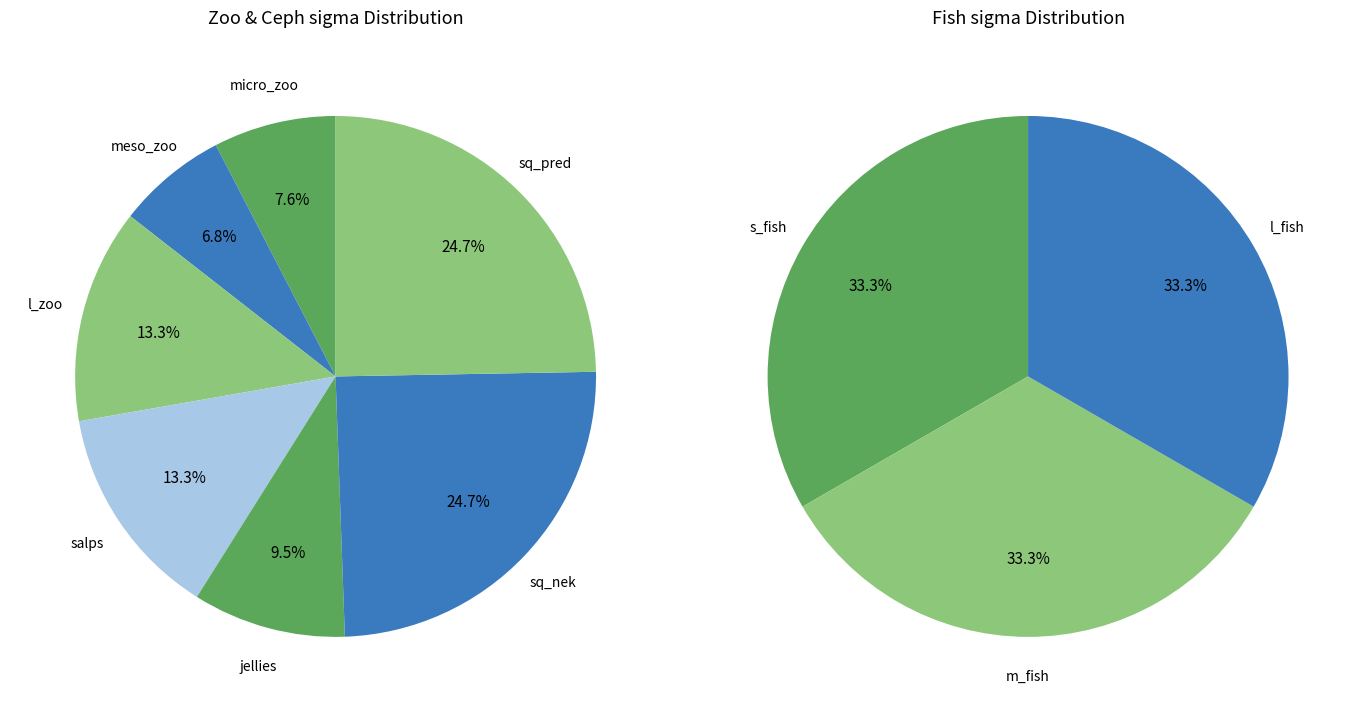

True or false: salps accounts for 1% of the total.

False